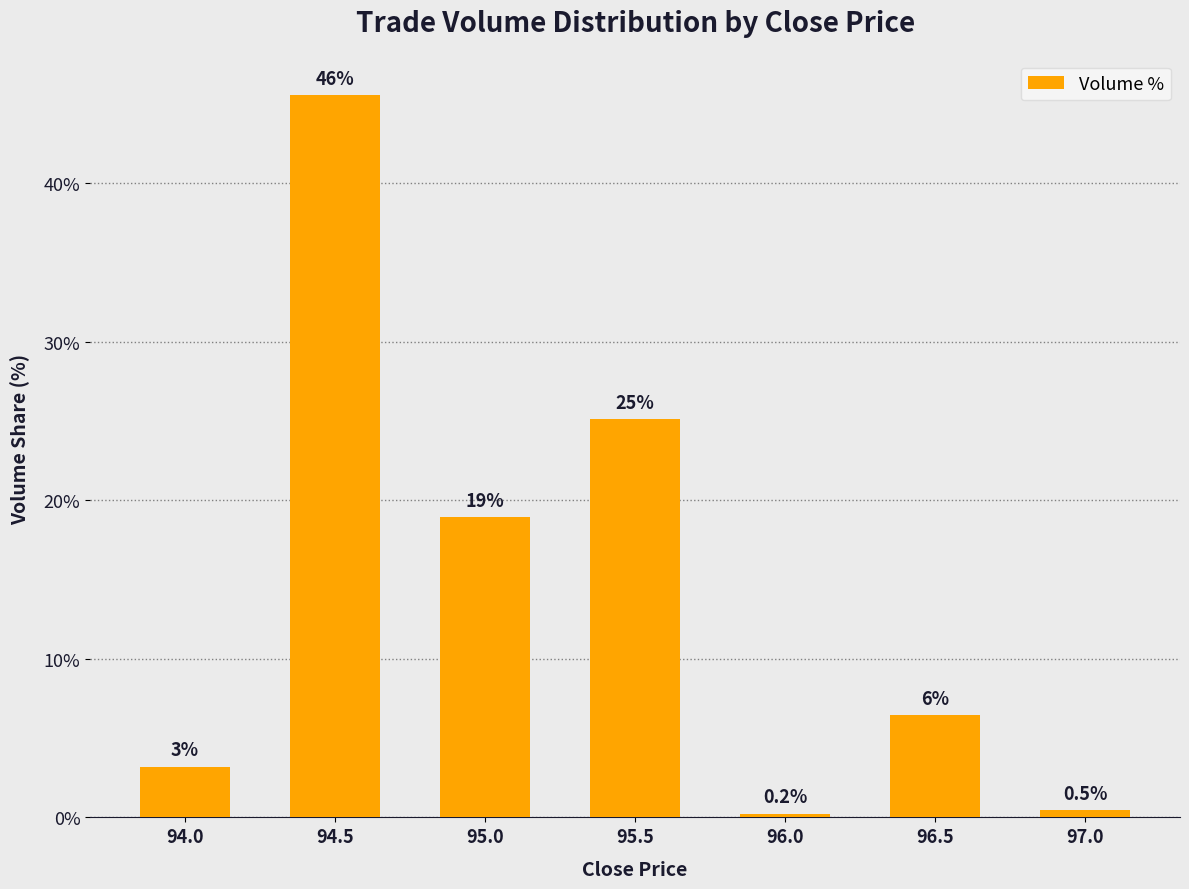

What is the label of the 6th bar from the left?

96.5